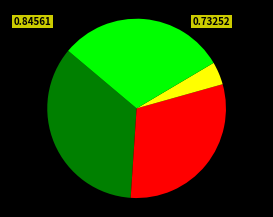

Is there a majority slice in this chart?

No